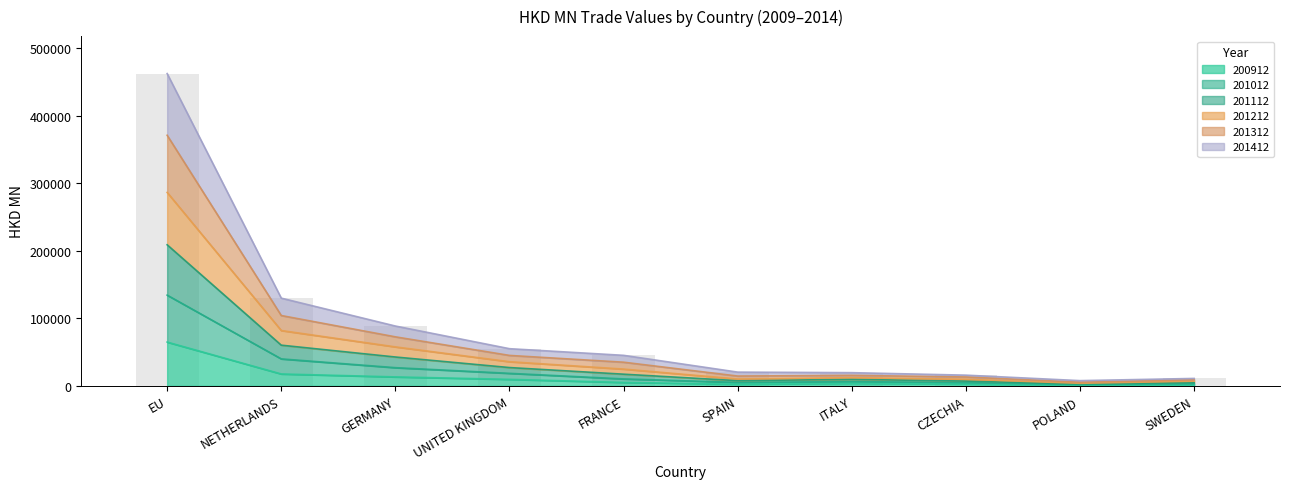

What is the maximum value shown in the chart?

462182.9